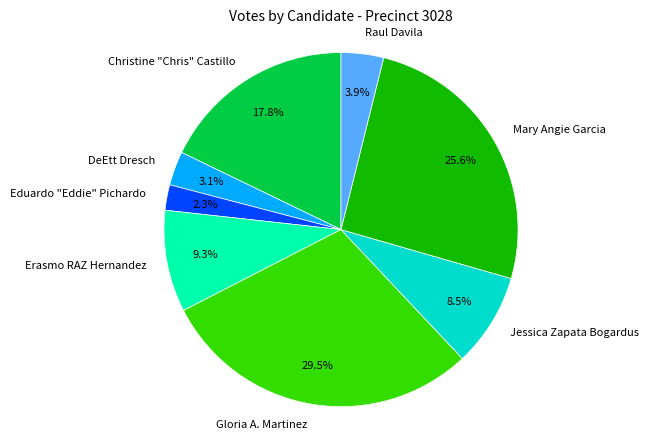

Approximately how many times larger is the value at Raul Davila compared to Erasmo RAZ Hernandez?

0.4